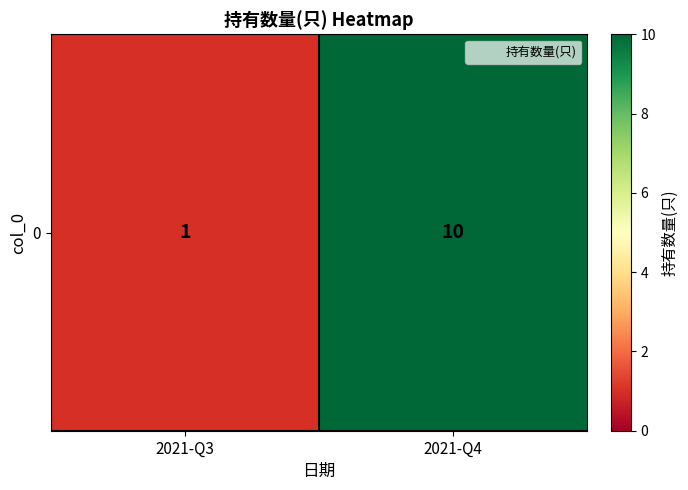

Rank the categories by value from lowest to highest.

2021-Q3, 2021-Q4